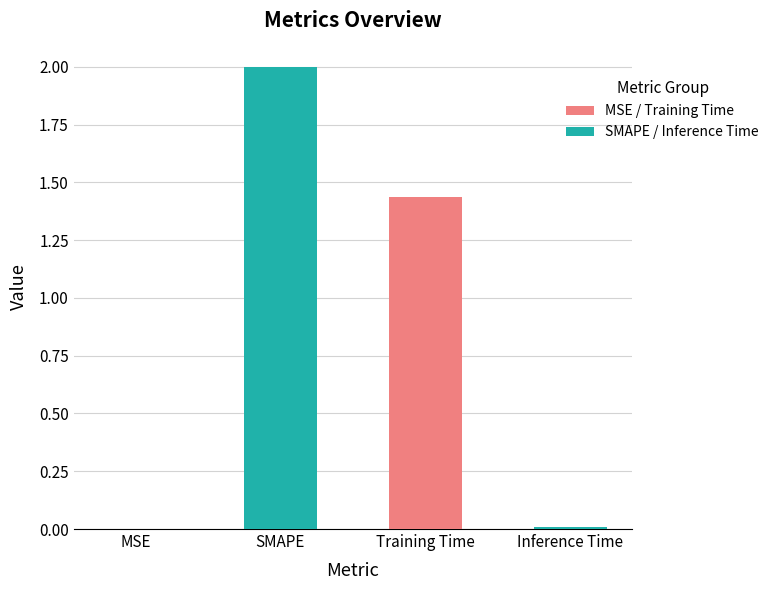

The chart shows a value of 2.0 at SMAPE. True or false?

True